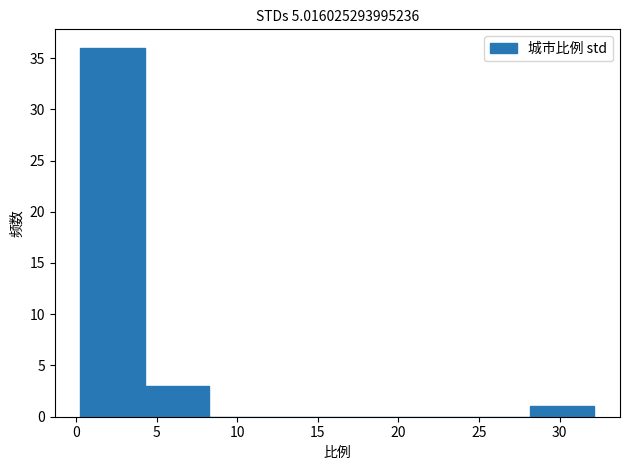

Reading left to right, transcribe this chart: for each bar, give the range it covers on the x-axis and its height. Neither the bar edges nor the heights are printed on the chart, so give them approximately, as read against the axes.

0.5 to 4.5: 36
4.5 to 8.0: 3
8.0 to 12.0: 0
12.0 to 16.0: 0
16.0 to 20.0: 0
20.0 to 24.0: 0
24.0 to 28.0: 0
28.0 to 32.0: 1